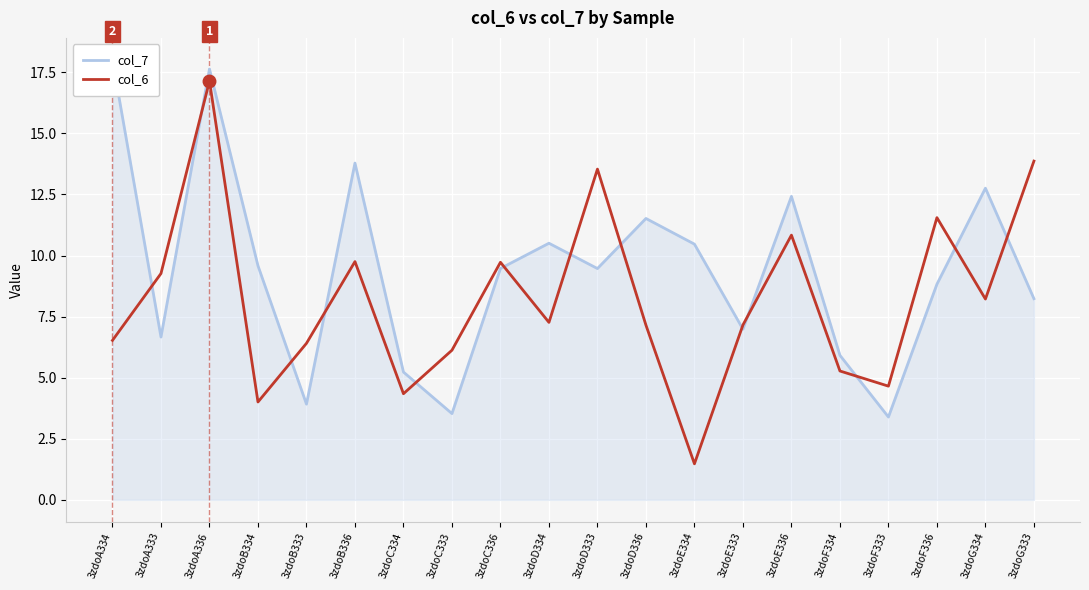

At how many categories does at least one series exceed 4?

20